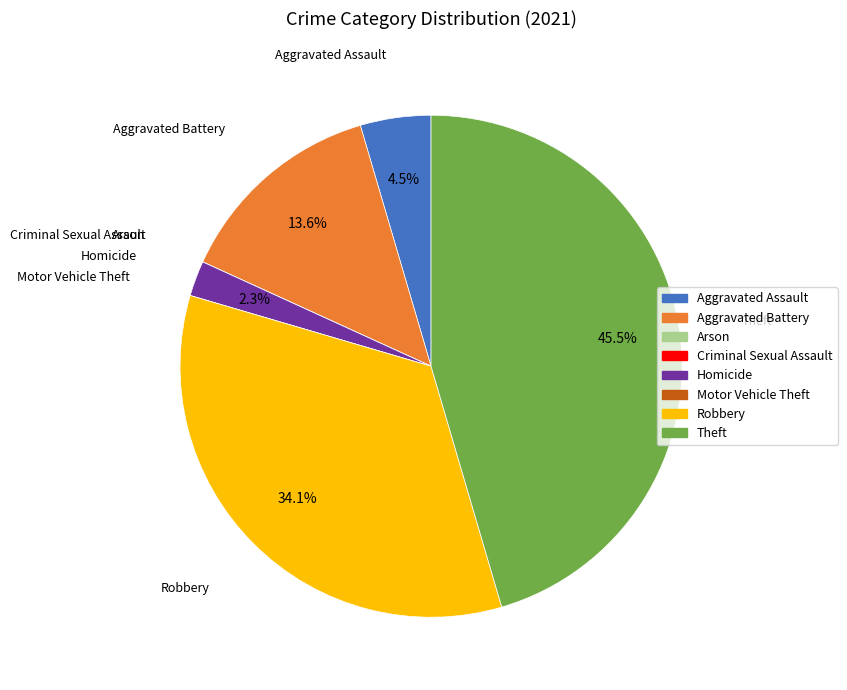

To the nearest percent, what portion does Homicide represent?

2%